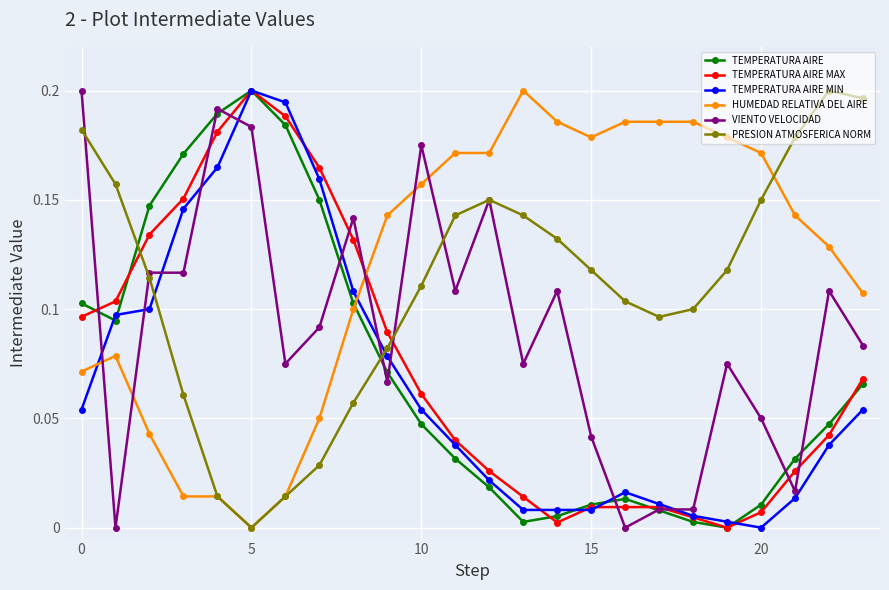

How many values in the HUMEDAD RELATIVA DEL AIRE series exceed 0?

23